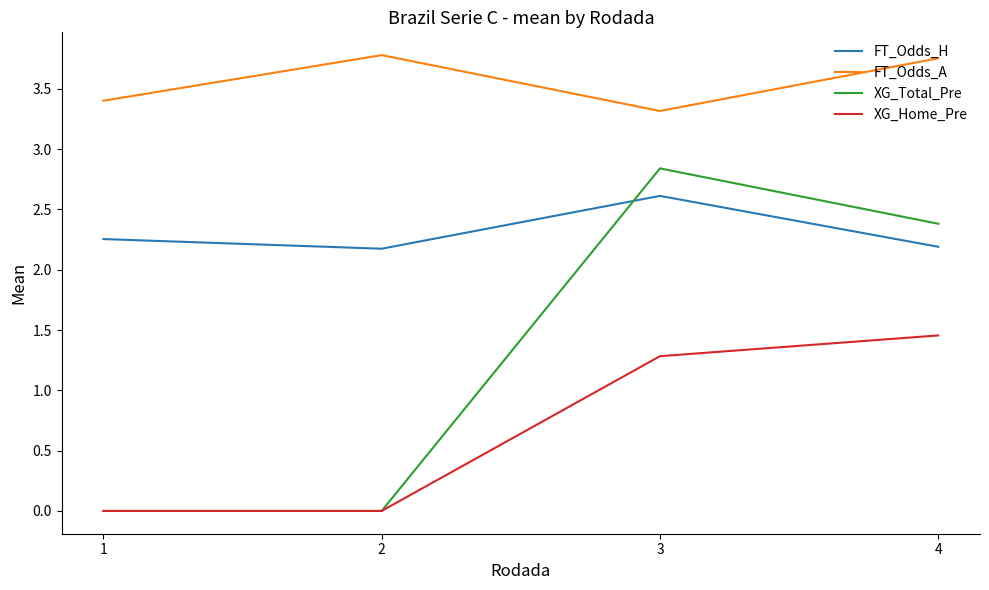

Is it true that FT_Odds_H equals 2.2 at 2?

True